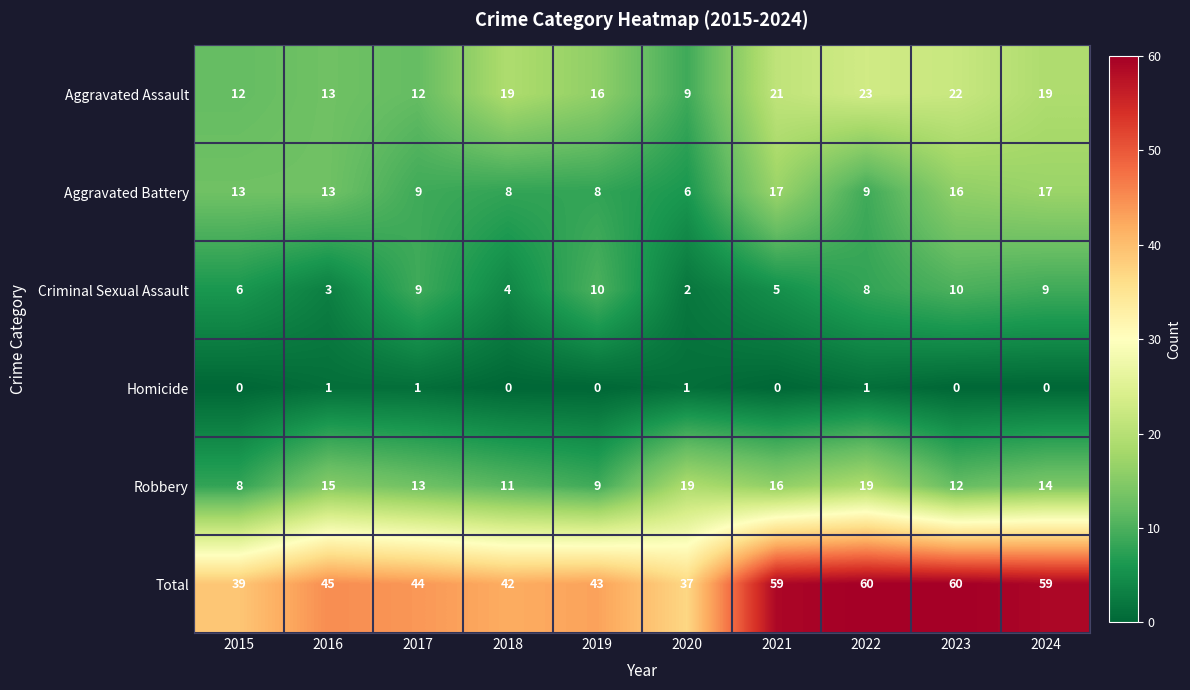

Which series has the largest total across all categories?

Total